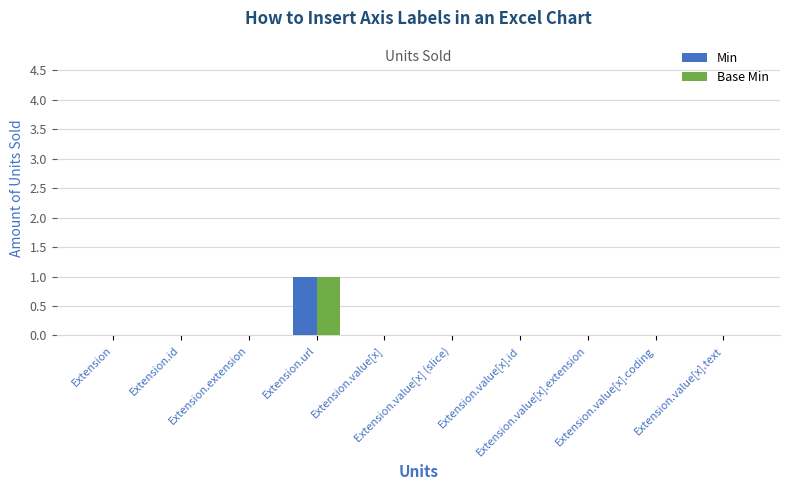

Is it true that Base Min equals 1 at Extension.url?

True